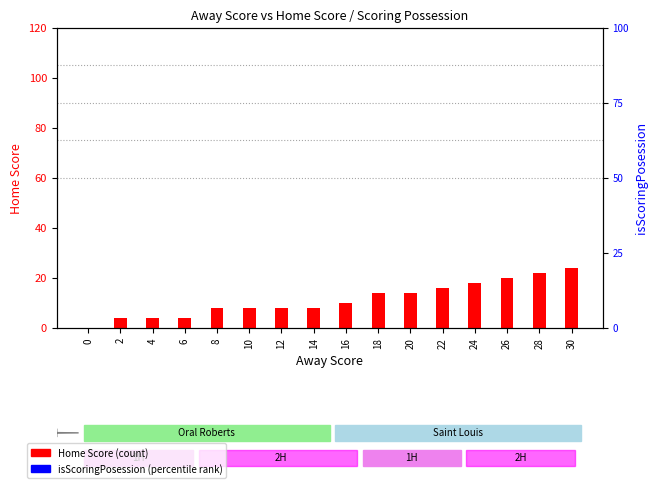

What are all the series names shown in the legend?

Home Score, isScoringPosession